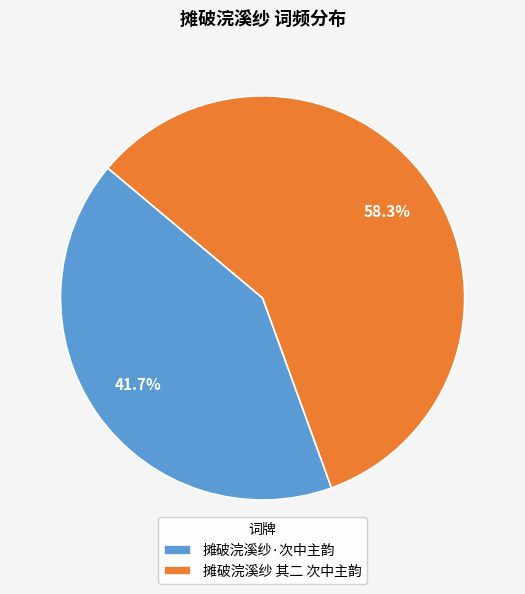

Is it true that 摊破浣溪纱·次中主韵 is 42% of the pie?

True